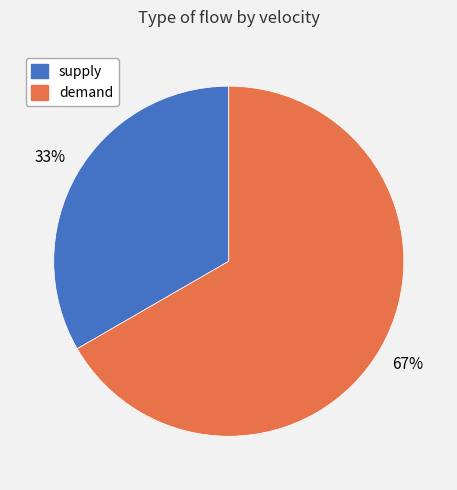

True or false: supply accounts for 23% of the total.

False